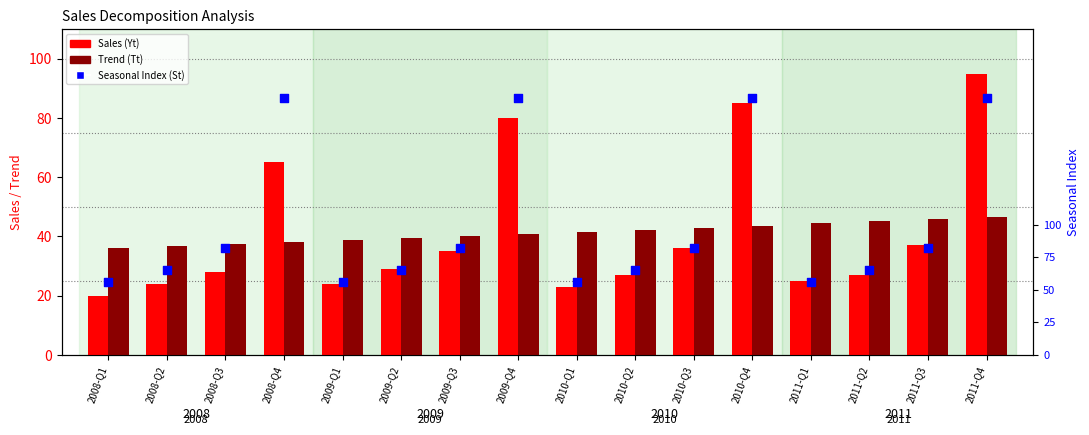

Which series reaches the maximum Y coordinate?

Seasonal Index (St)